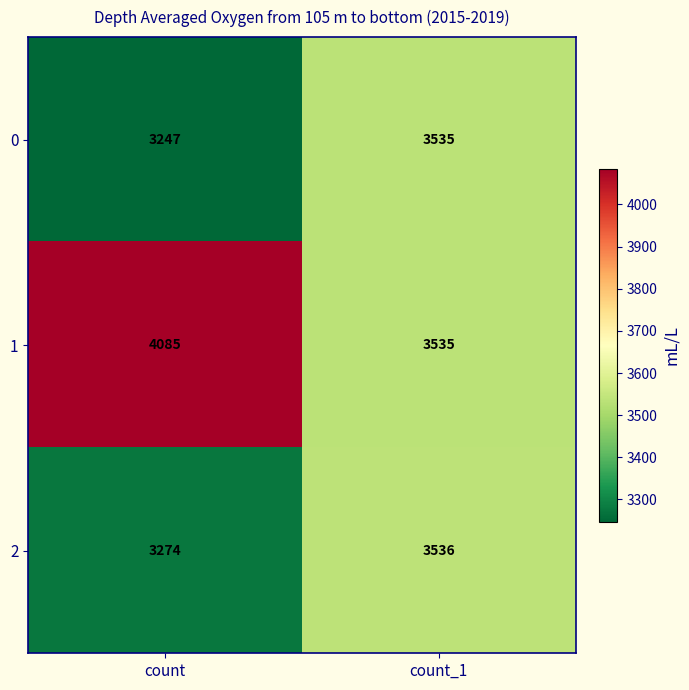

Between count and count_1, which series saw the biggest shift?

1